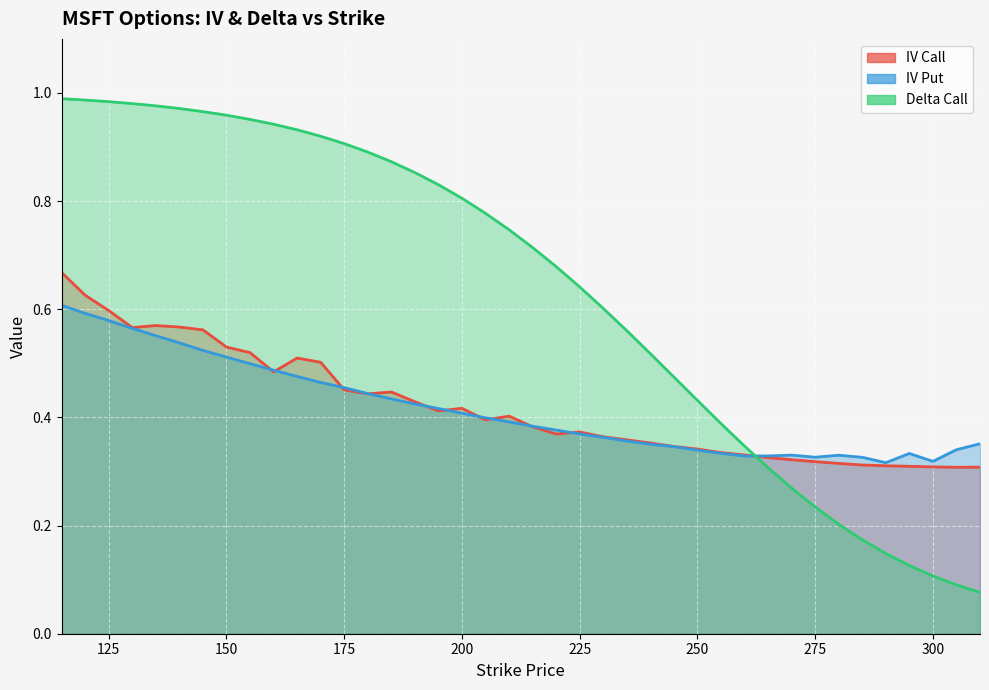

What is the highest value of the iv_put series?

0.6